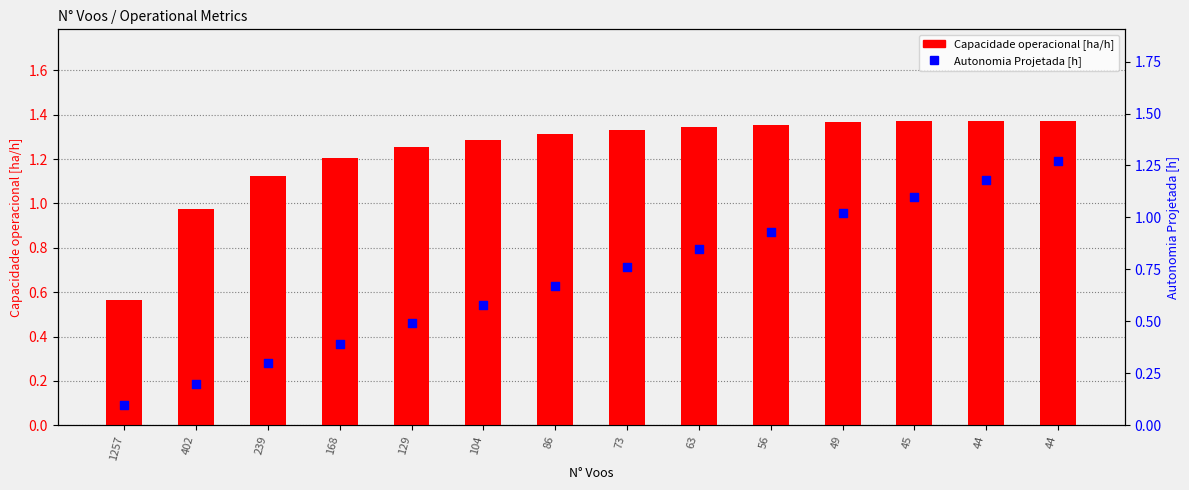

Which series has the largest total across all categories?

Capacidade operacional [ha/h]